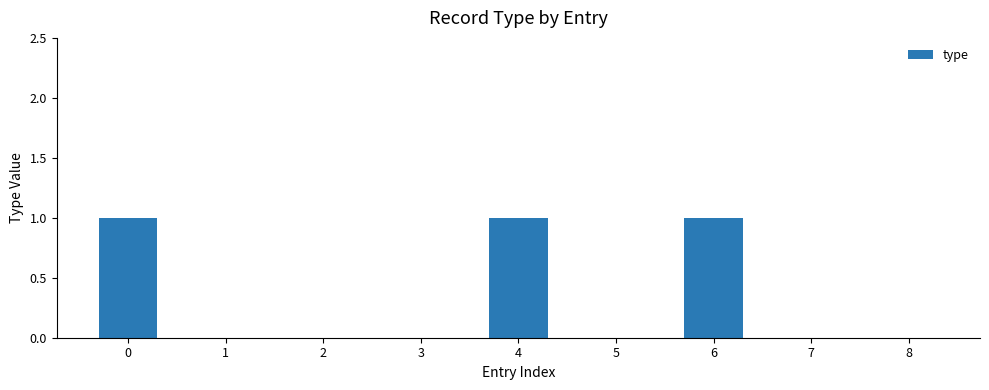

Is it true that the value at 2 is 0?

True